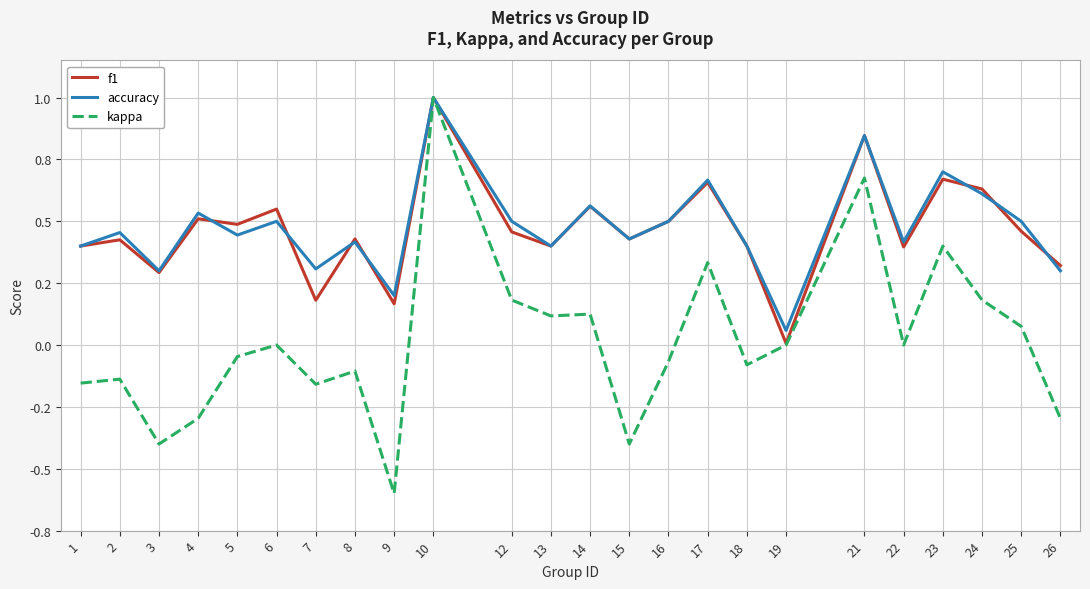

Does the chart have visible grid lines?

Yes